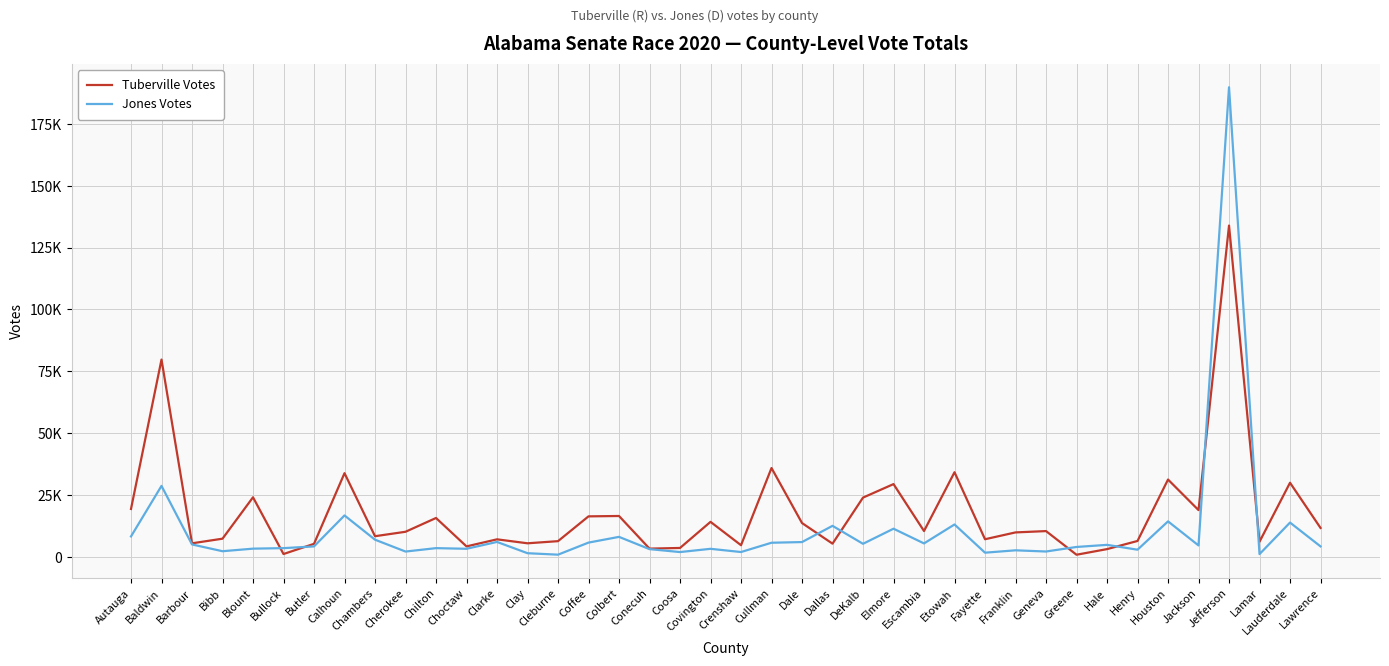

At which label does Tuberville Votes first exceed 10378?

Autauga